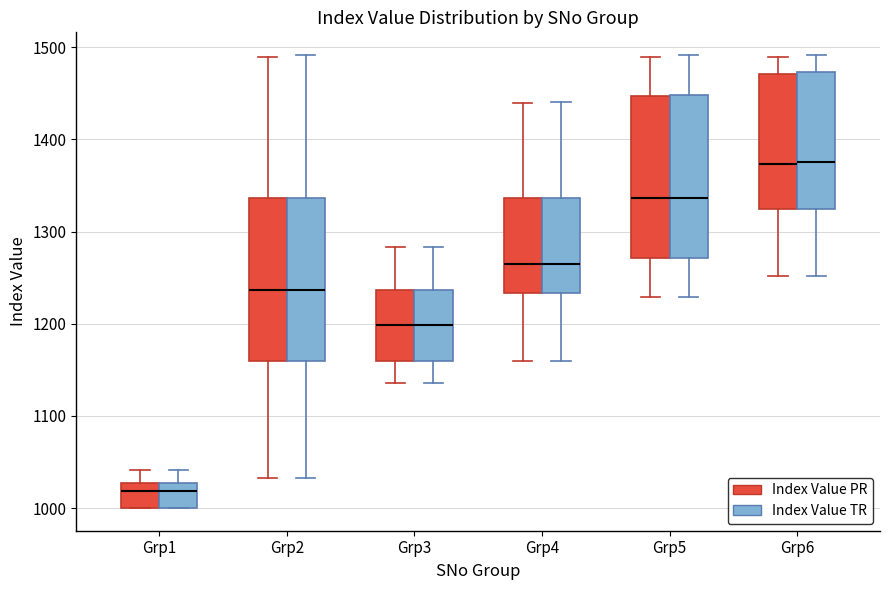

Reading left to right, transcribe this box plot: for each box, give where its median line is, the range the box spans, and where its two whiskers end, as read against the y-axis. The values are not printed on the chart, so give them approximately, as read against the axis.

Grp1 (Index Value PR): median 1020, box 1000 to 1030, whiskers 1000 to 1040
Grp1 (Index Value TR): median 1020, box 1000 to 1030, whiskers 1000 to 1040
Grp2 (Index Value PR): median 1240, box 1160 to 1340, whiskers 1030 to 1490
Grp2 (Index Value TR): median 1240, box 1160 to 1340, whiskers 1030 to 1490
Grp3 (Index Value PR): median 1200, box 1160 to 1240, whiskers 1140 to 1280
Grp3 (Index Value TR): median 1200, box 1160 to 1240, whiskers 1140 to 1280
Grp4 (Index Value PR): median 1260, box 1230 to 1340, whiskers 1160 to 1440
Grp4 (Index Value TR): median 1260, box 1230 to 1340, whiskers 1160 to 1440
Grp5 (Index Value PR): median 1340, box 1270 to 1450, whiskers 1230 to 1490
Grp5 (Index Value TR): median 1340, box 1270 to 1450, whiskers 1230 to 1490
Grp6 (Index Value PR): median 1370, box 1320 to 1470, whiskers 1250 to 1490
Grp6 (Index Value TR): median 1380, box 1320 to 1470, whiskers 1250 to 1490